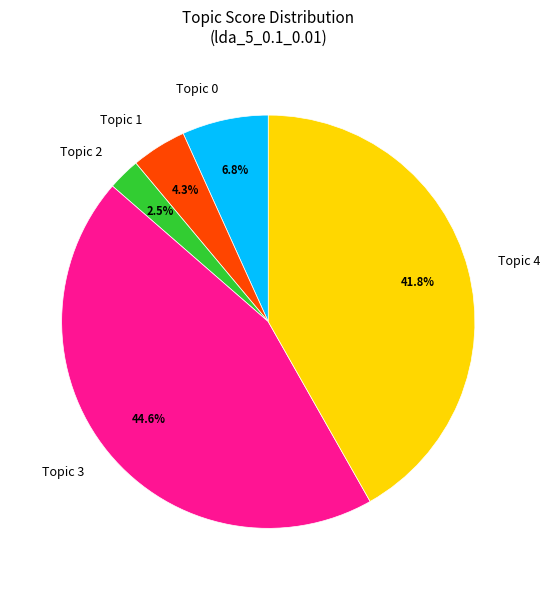

How much of the chart is everything except Topic 0?

93.2%